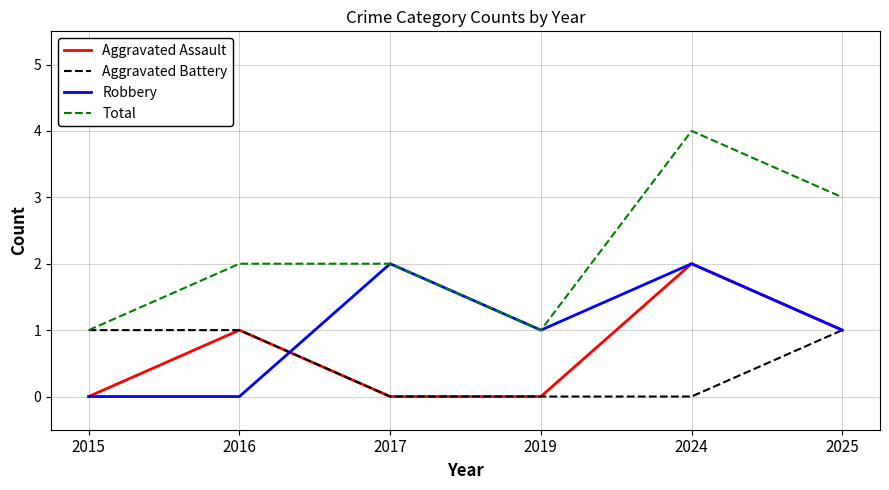

What is the approximate value of Total at 2024?

4